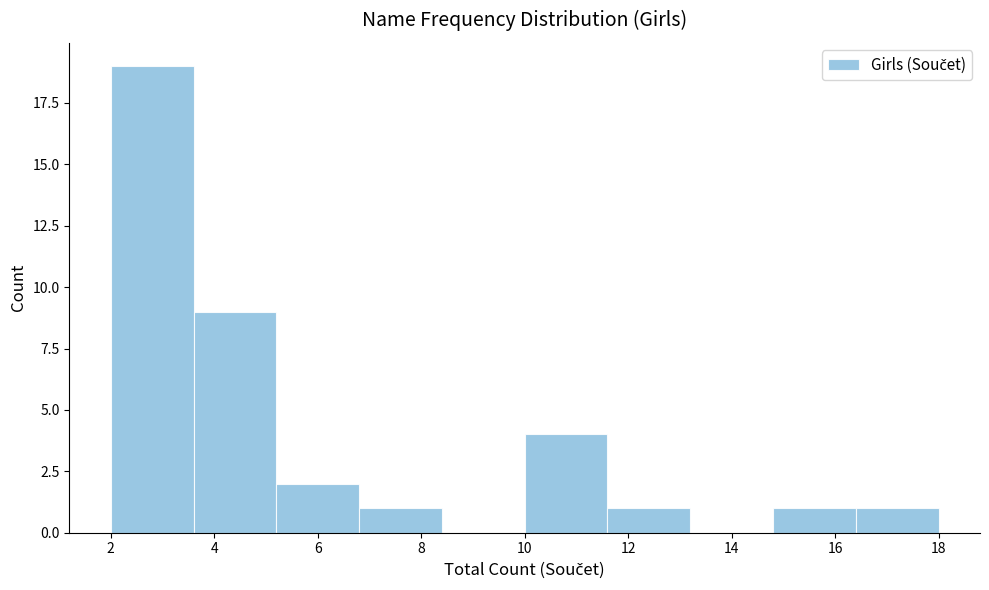

Reading left to right, transcribe this chart: for each bar, give the range it covers on the x-axis and its height. The values are not printed on the chart, so give them approximately, as read against the axis.

2.0 to 3.6: 19
3.6 to 5.2: 9
5.2 to 6.8: 2
6.8 to 8.4: 1
8.4 to 10.0: 0
10.0 to 11.6: 4
11.6 to 13.2: 1
13.2 to 14.8: 0
14.8 to 16.4: 1
16.4 to 18.0: 1